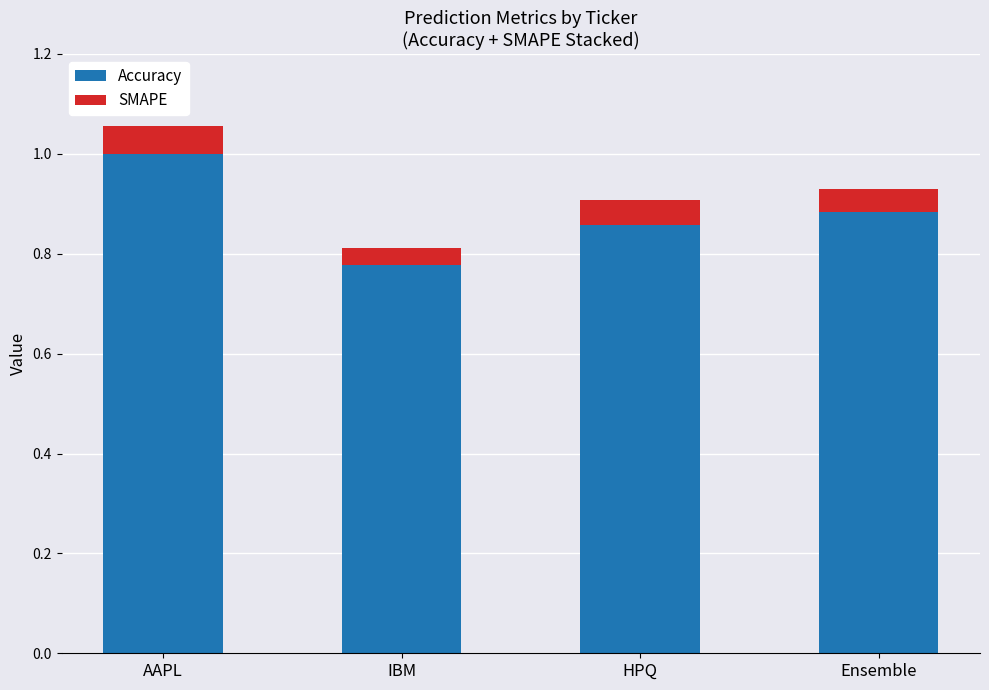

How many series are shown in this chart?

2